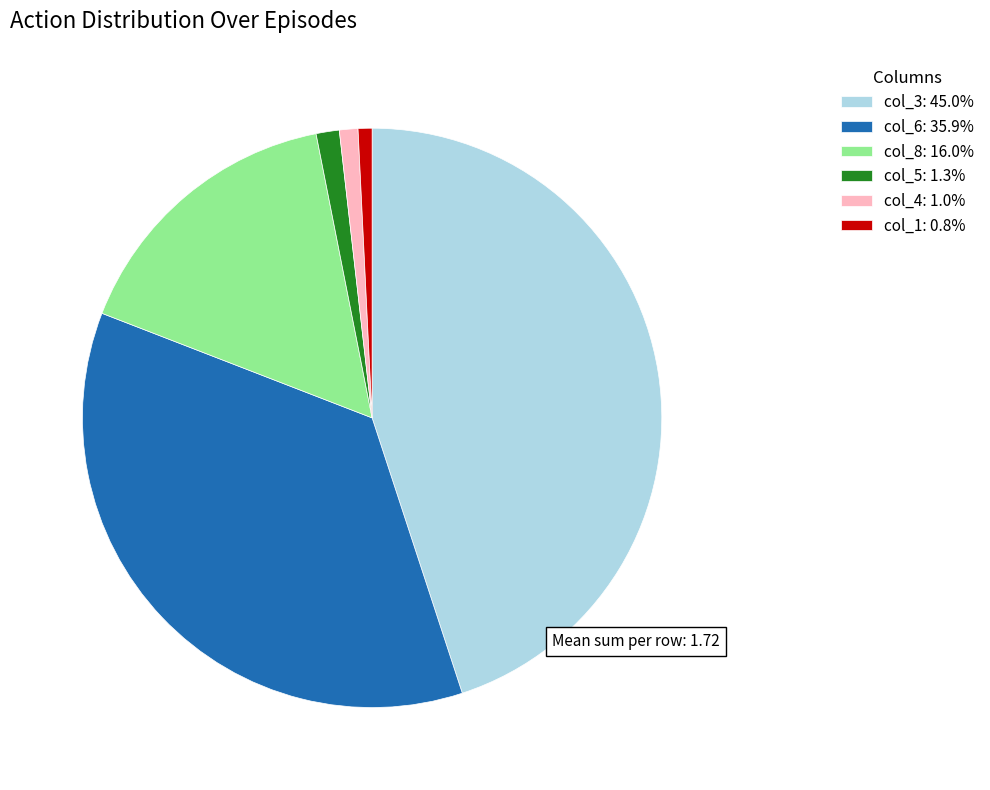

Combined, do col_6: 35.9% and col_8: 16.0% account for over 50%?

Yes